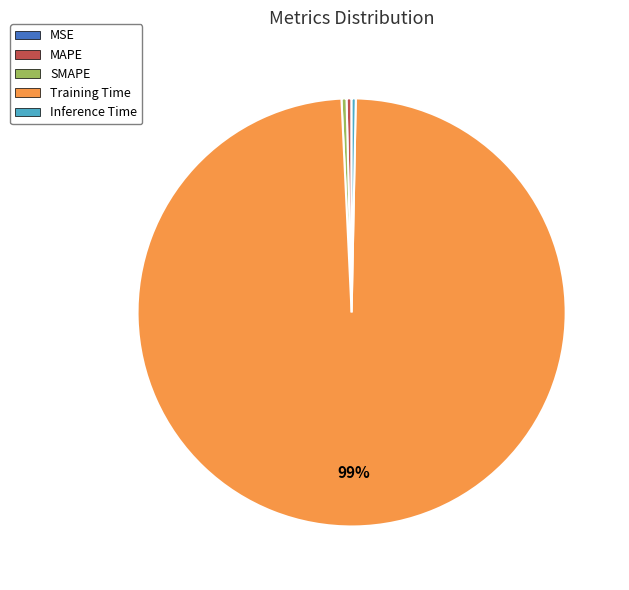

Which category has the biggest portion of the pie?

Training Time